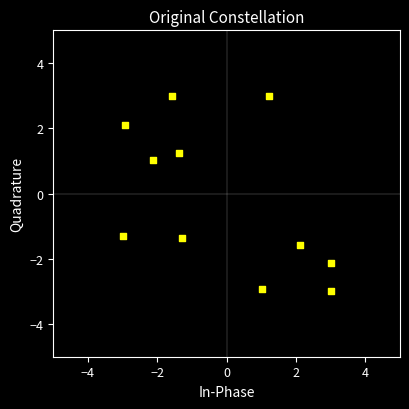

What Y value in the scatter plot is closest to 0?

1.0